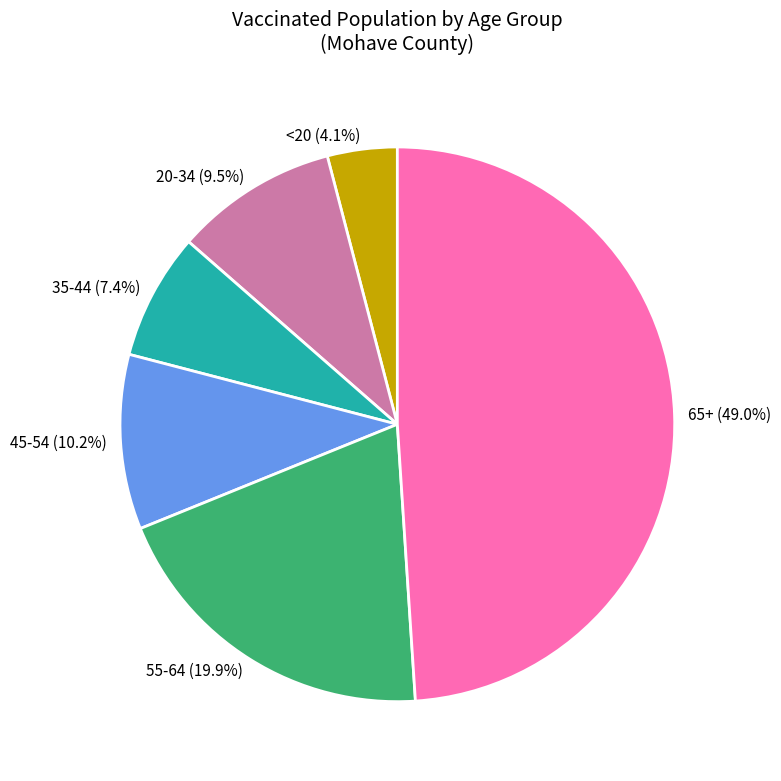

Which slice is the smallest?

<20